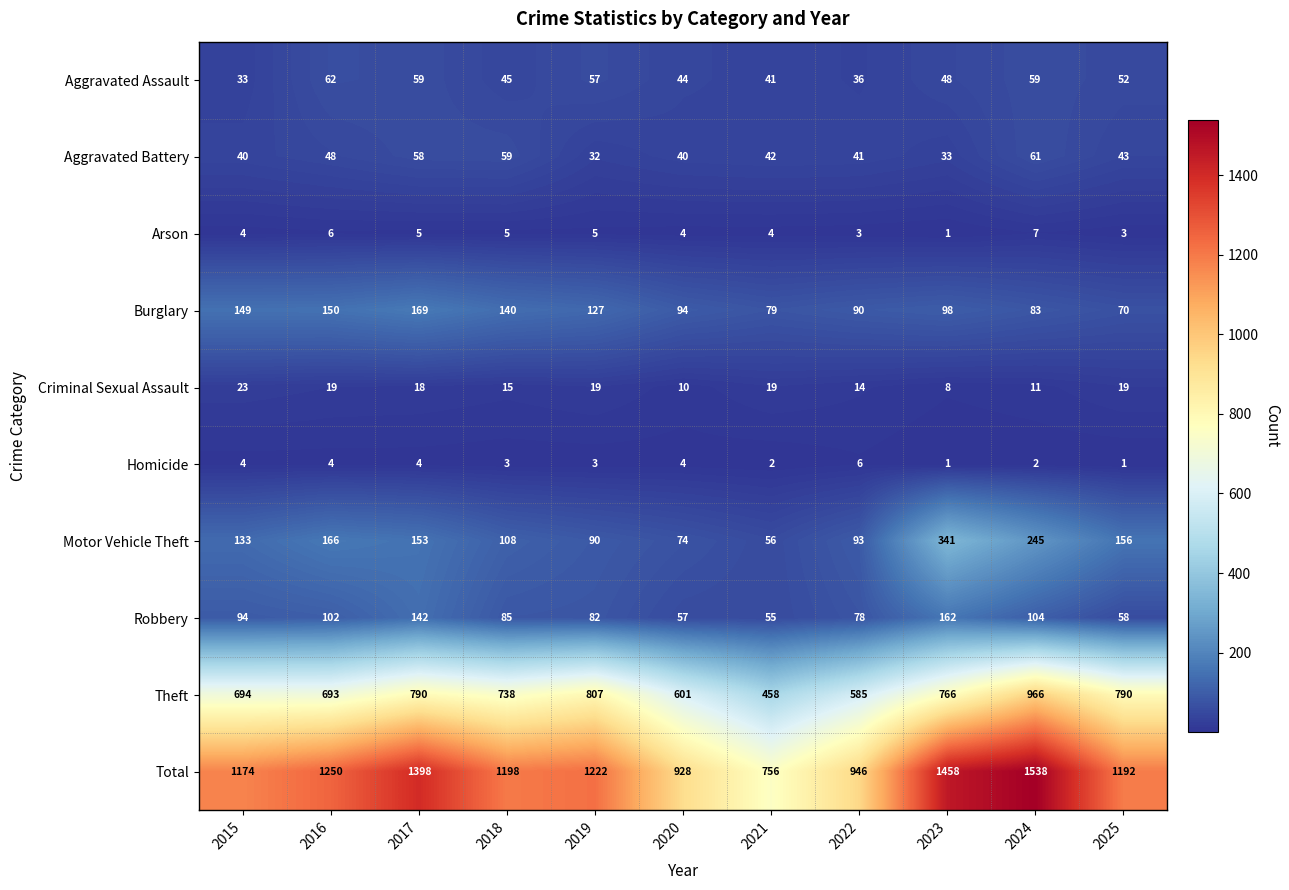

Which series changed the most between 2018 and 2021?

Total